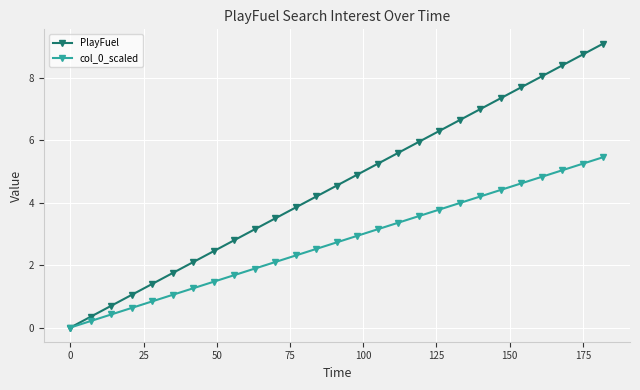

Which series has the largest range (max minus min)?

PlayFuel